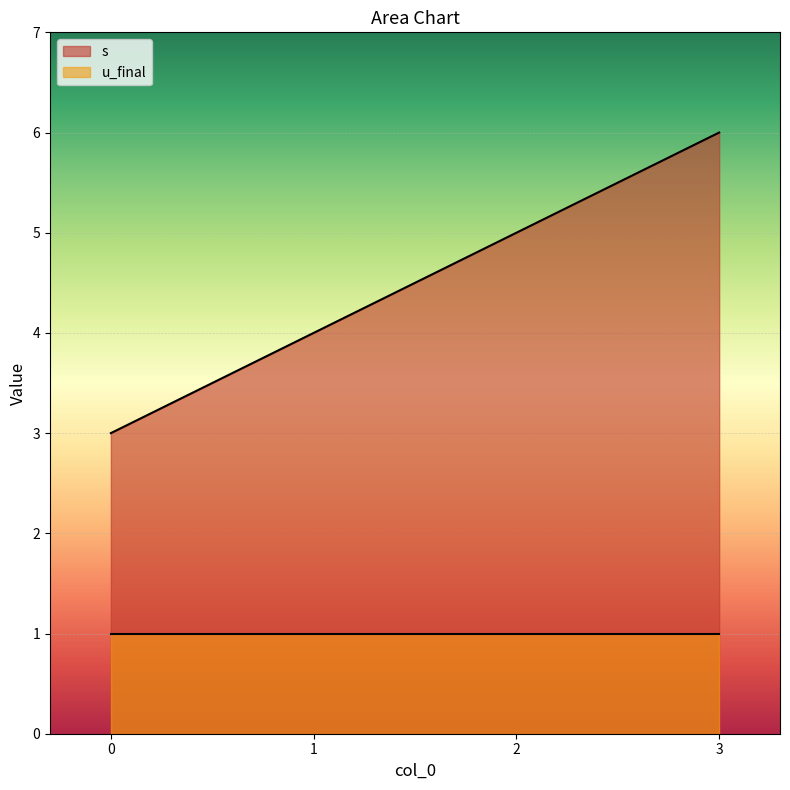

Is it true that the value at 2 is 7?

False